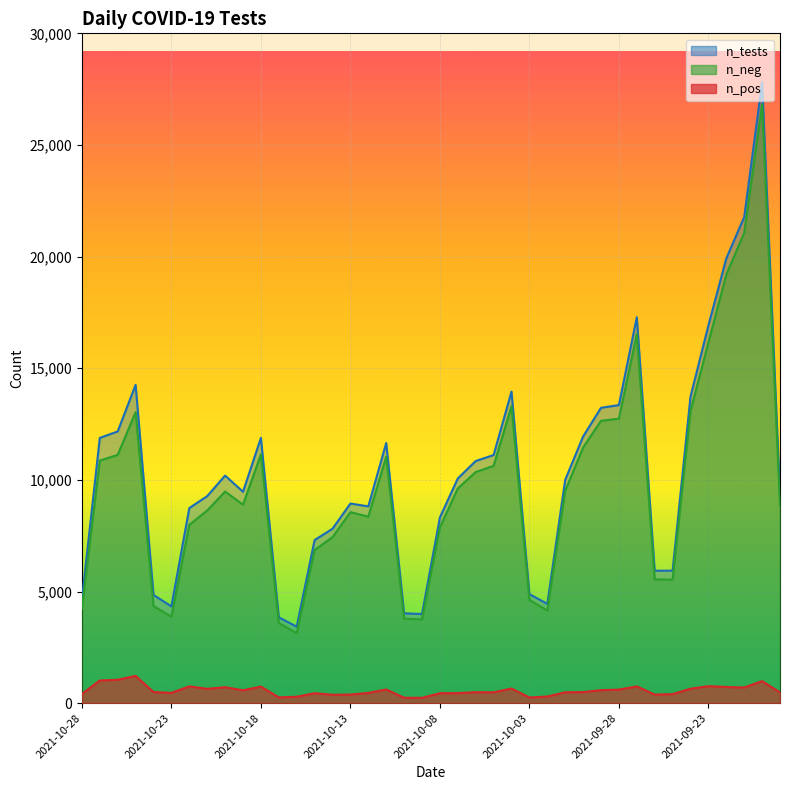

True or false: n_tests has a value of 11881 at 2021-10-27.

True